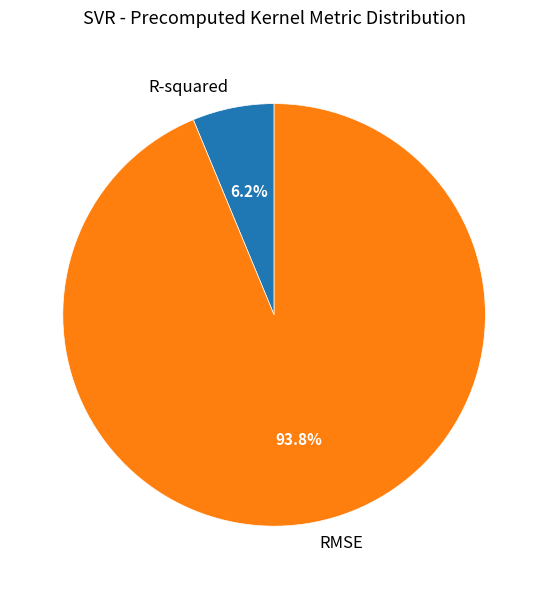

Which slice represents more than half of the pie?

RMSE